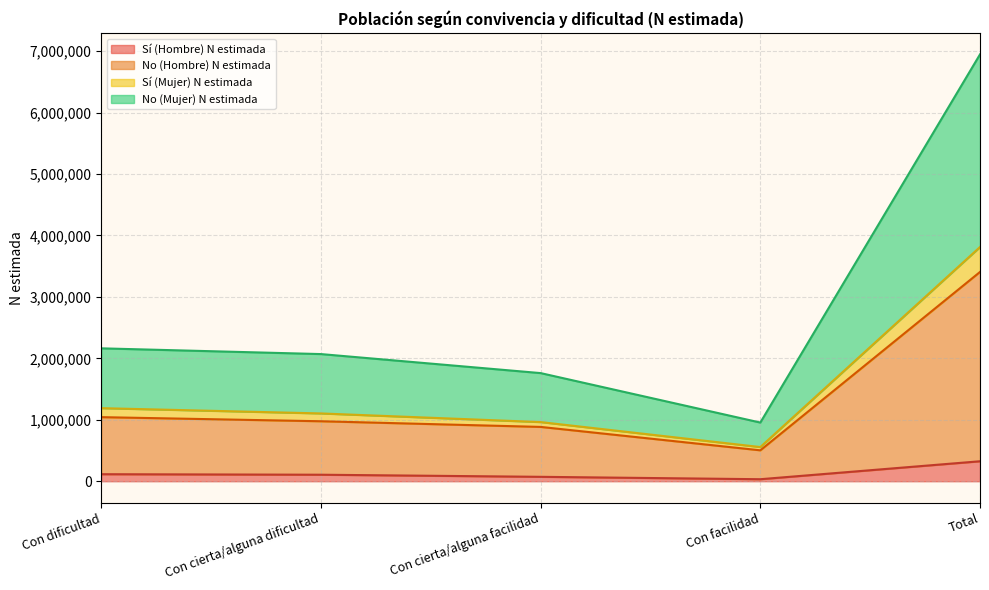

At which category is the sum across all series the highest?

Total